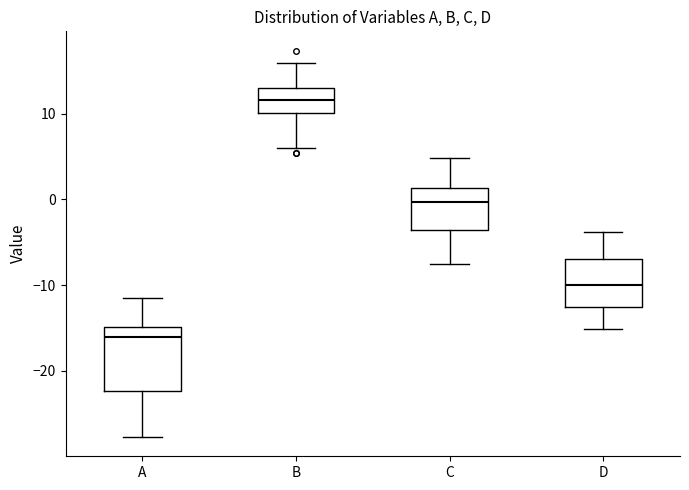

Where does the median line of the box for D sit on the y-axis? The values are not printed on the chart, so give them approximately, as read against the axis.

-10